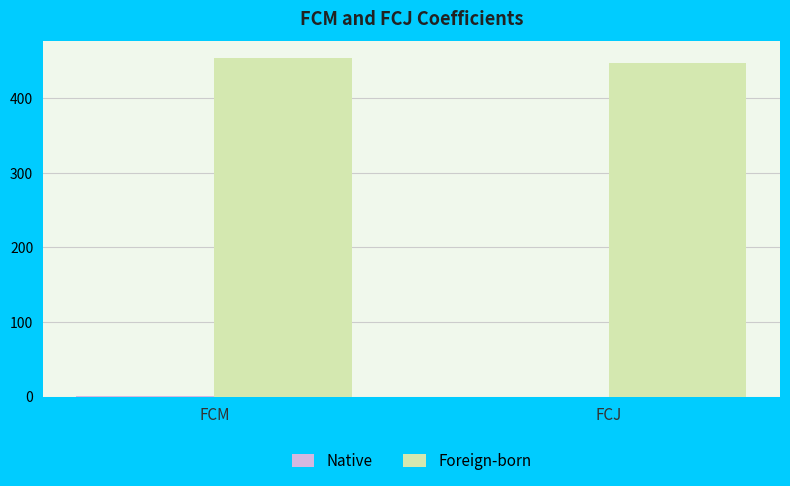

What is the maximum value for Foreign-born?

454.1